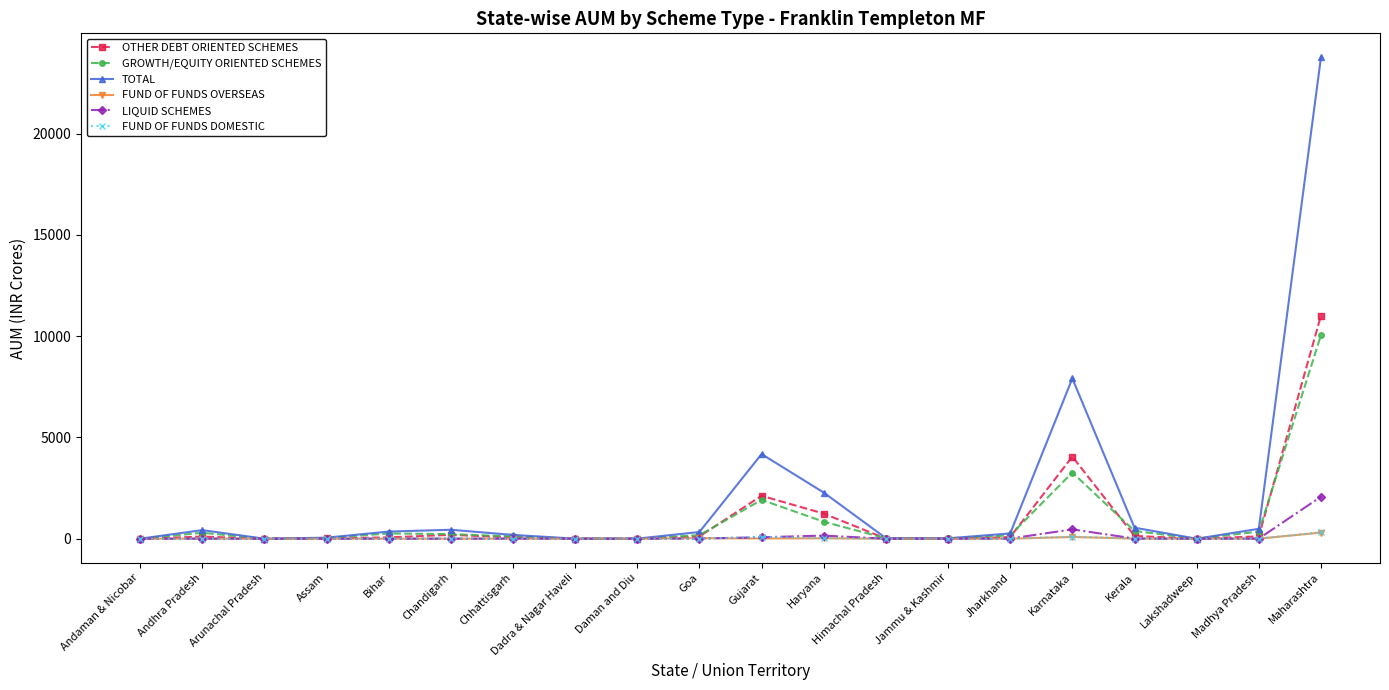

How many lines are shown in the chart?

6